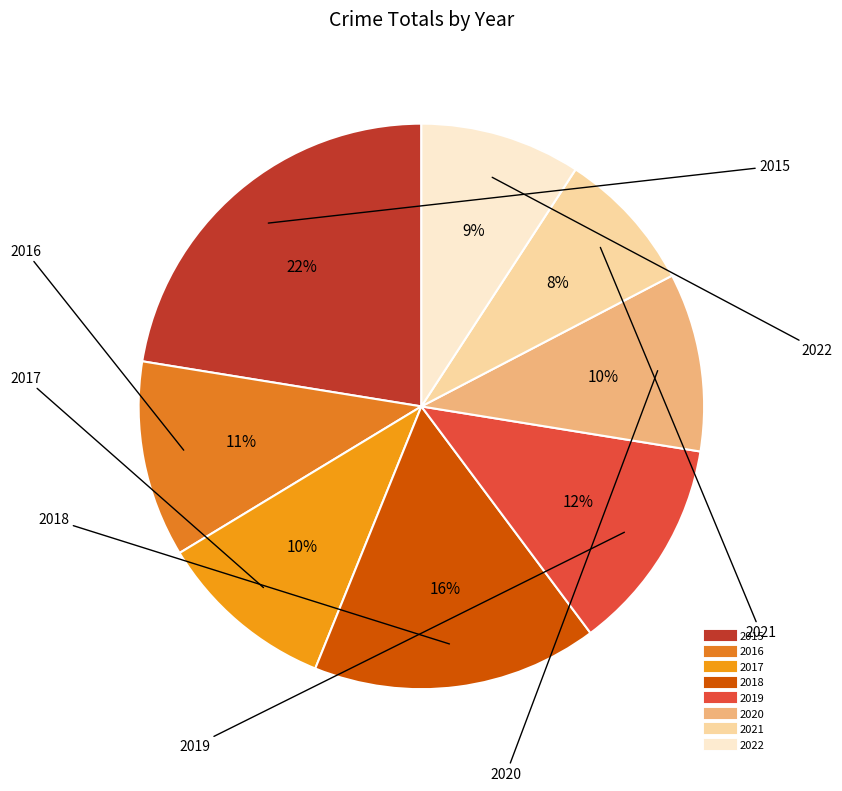

Is 2017 the majority of the pie?

No